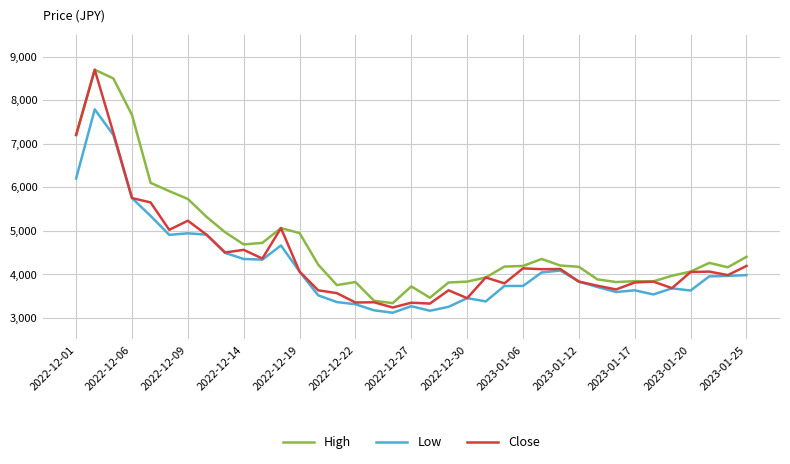

Which series has the largest total across all categories?

High